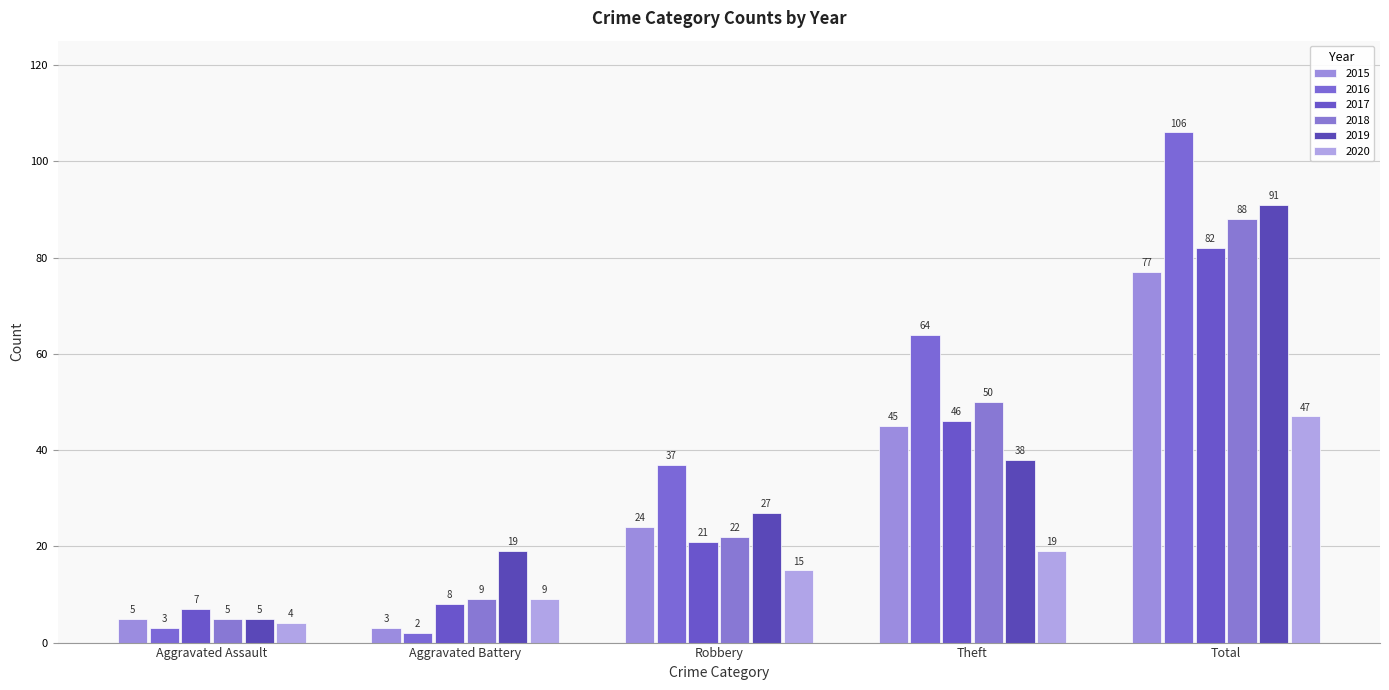

Count the number of data series in this chart.

6